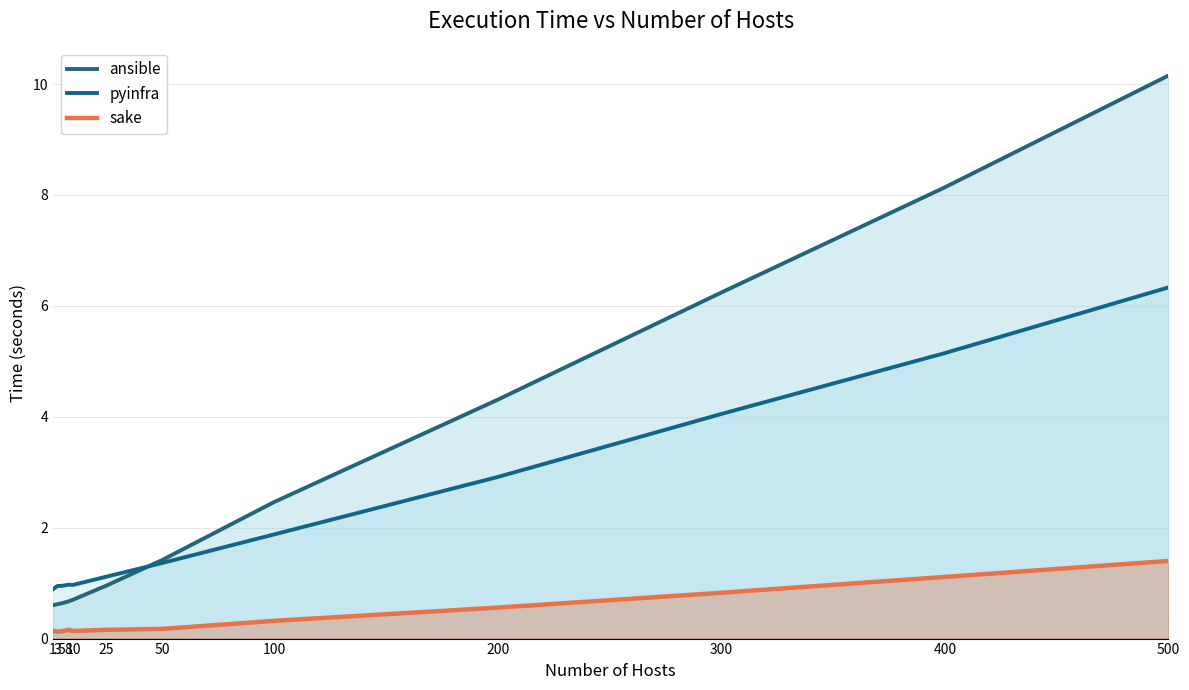

What are all the series names shown in the legend?

ansible, pyinfra, sake